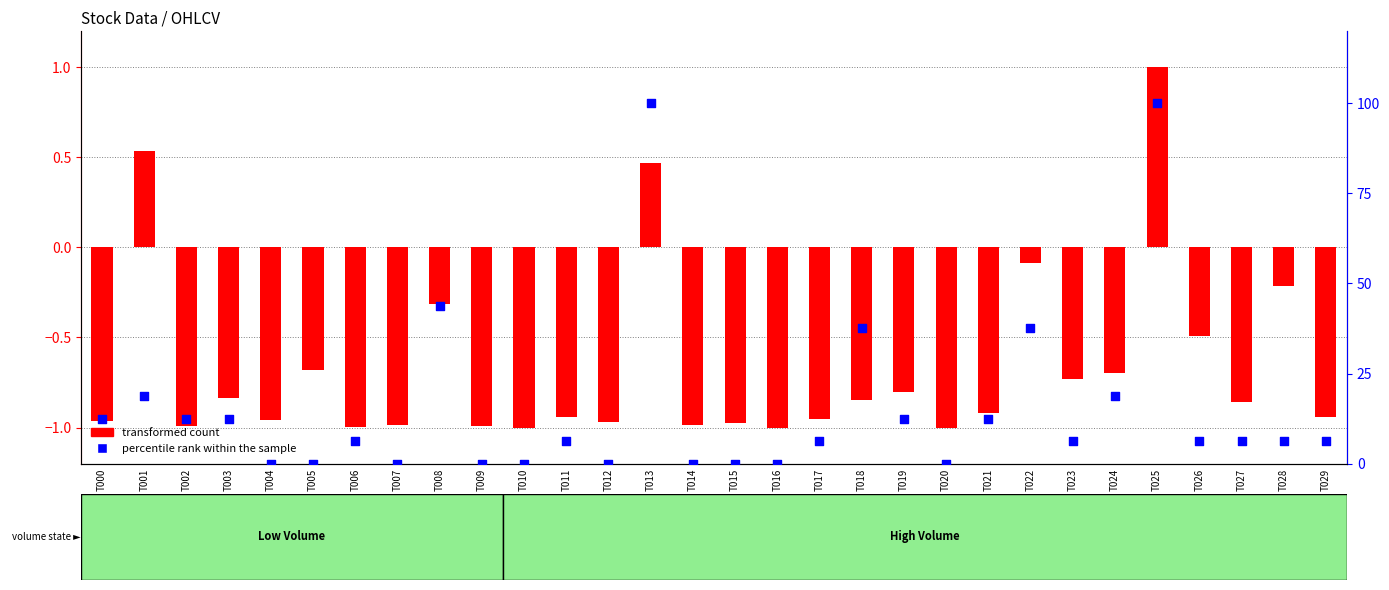

Which series reaches the minimum Y coordinate?

transformed count